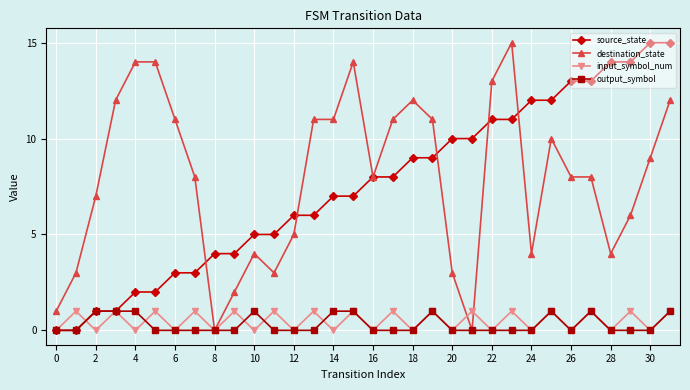

What is the maximum value shown in the chart?

15